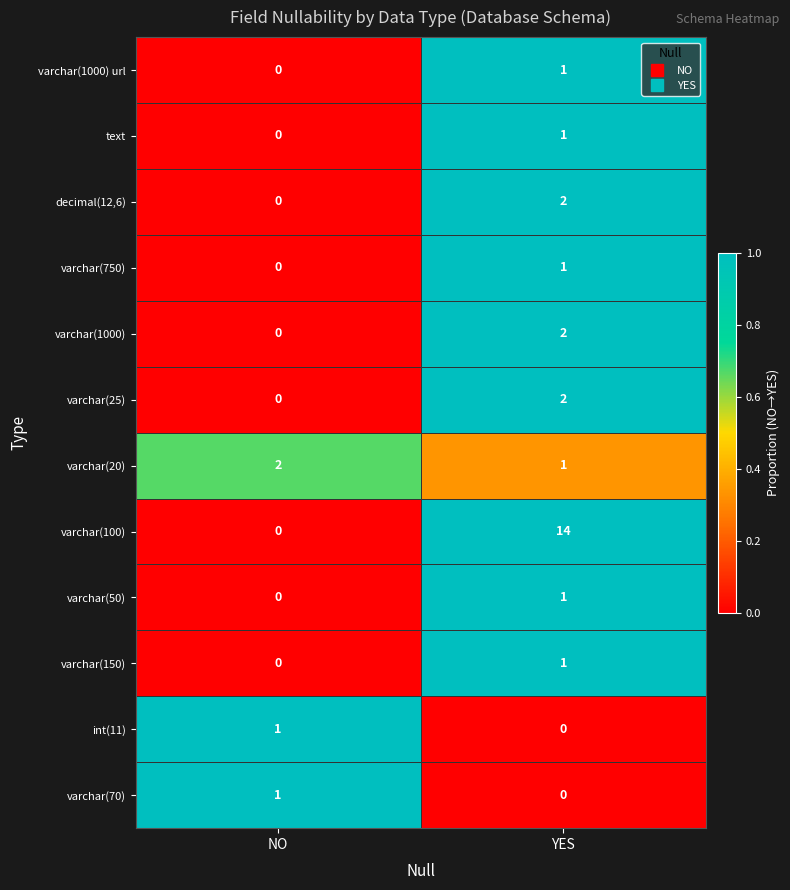

Which series has the largest total across all categories?

varchar(100)